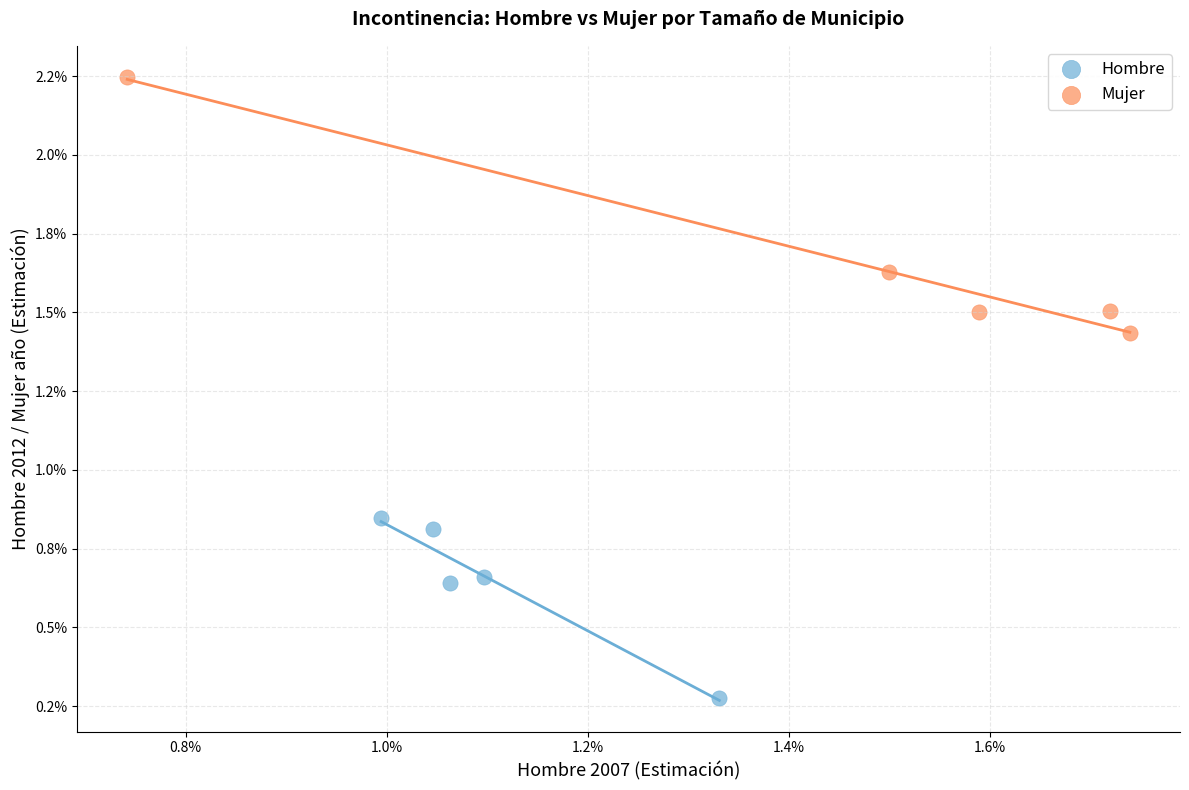

What are all the series names shown in the legend?

Hombre, Mujer